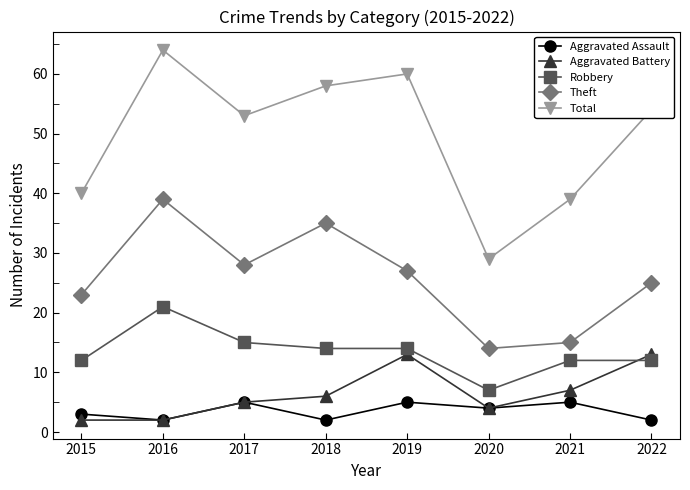

What is the difference between the highest and lowest values at 2015?

38